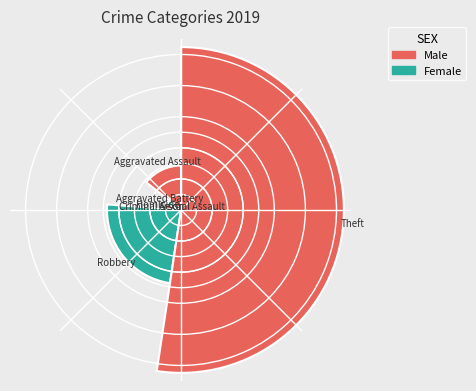

To the nearest percent, what is the difference between the largest and smallest slice percentages?

52%